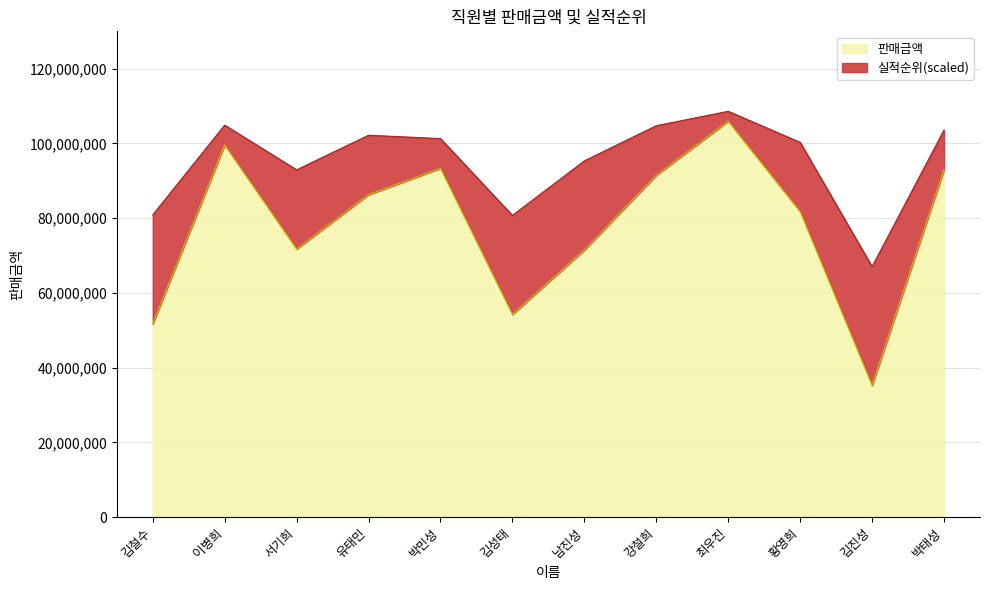

Rank the categories by value from lowest to highest.

김진성, 김철수, 김성태, 남진성, 서기희, 황영희, 유태민, 강철희, 박태성, 박민성, 이병희, 최우진